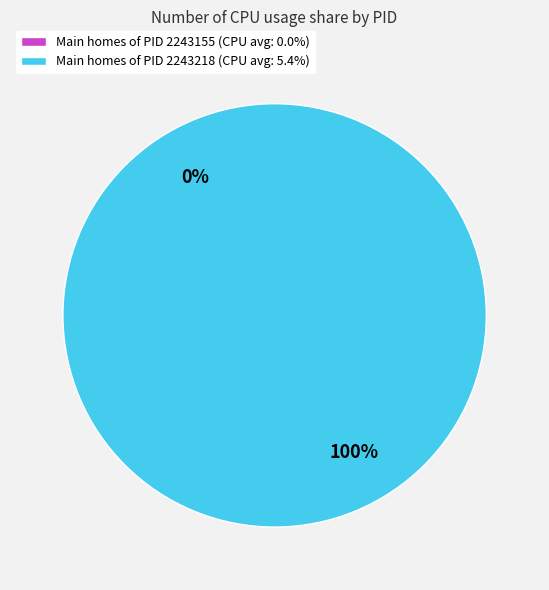

What is the change in value from PID 2243155 (CPU) to PID 2243218 (CPU)?

+5.4